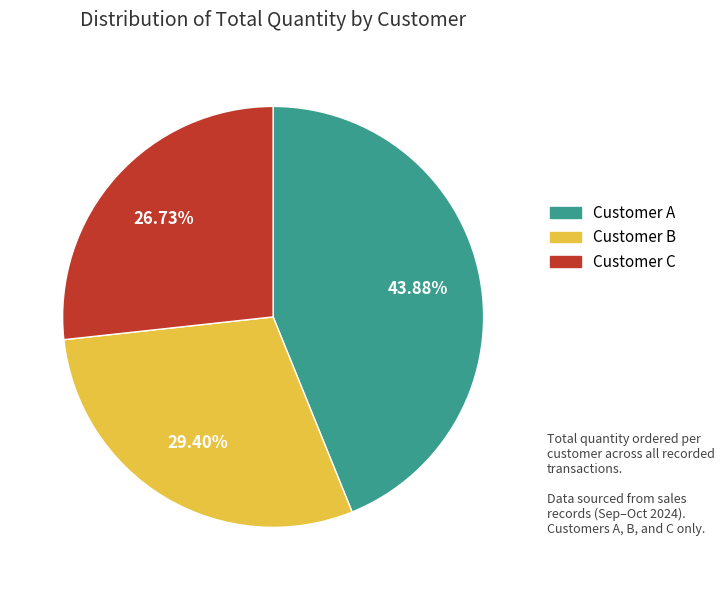

Does any single category account for the majority?

No